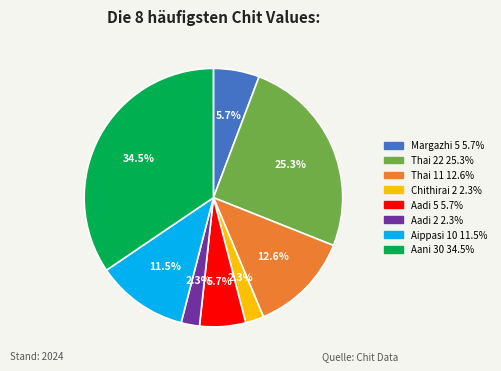

Do Aani 30 and Aadi 2 together represent more than half of the pie?

No